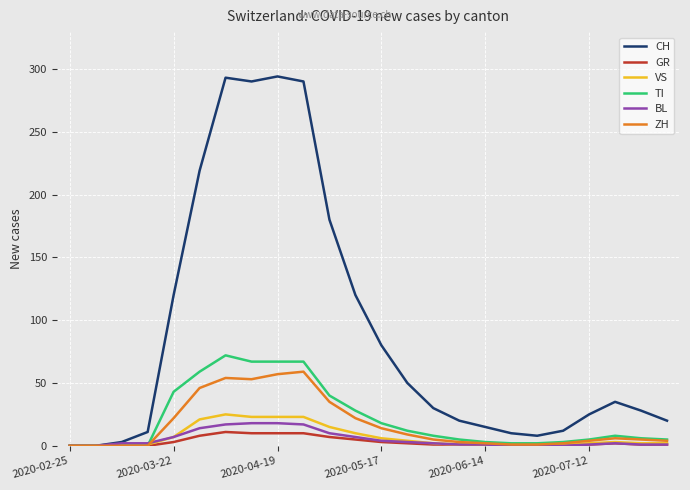

What is the maximum value shown in the chart?

294